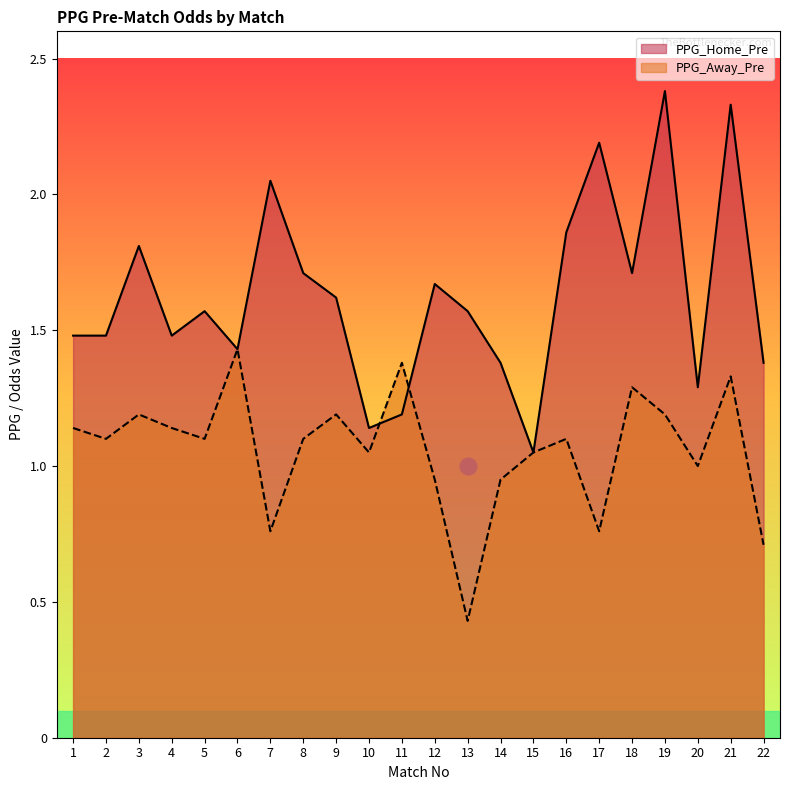

How many series are shown in this chart?

2